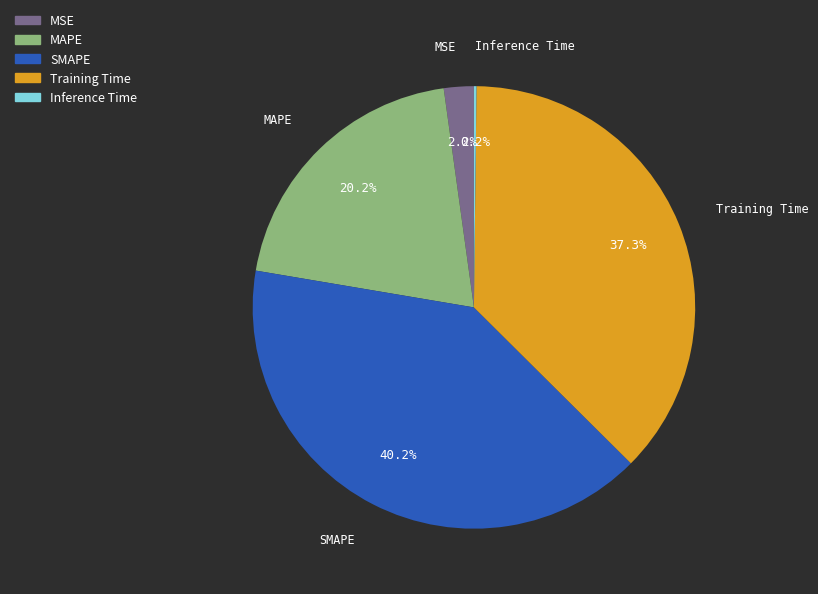

Is there any slice that represents more than half of the pie?

No